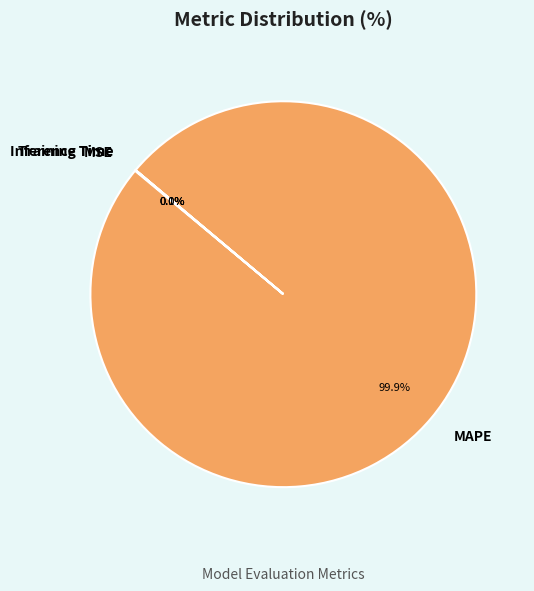

What portion of the pie excludes MAPE?

0.1%